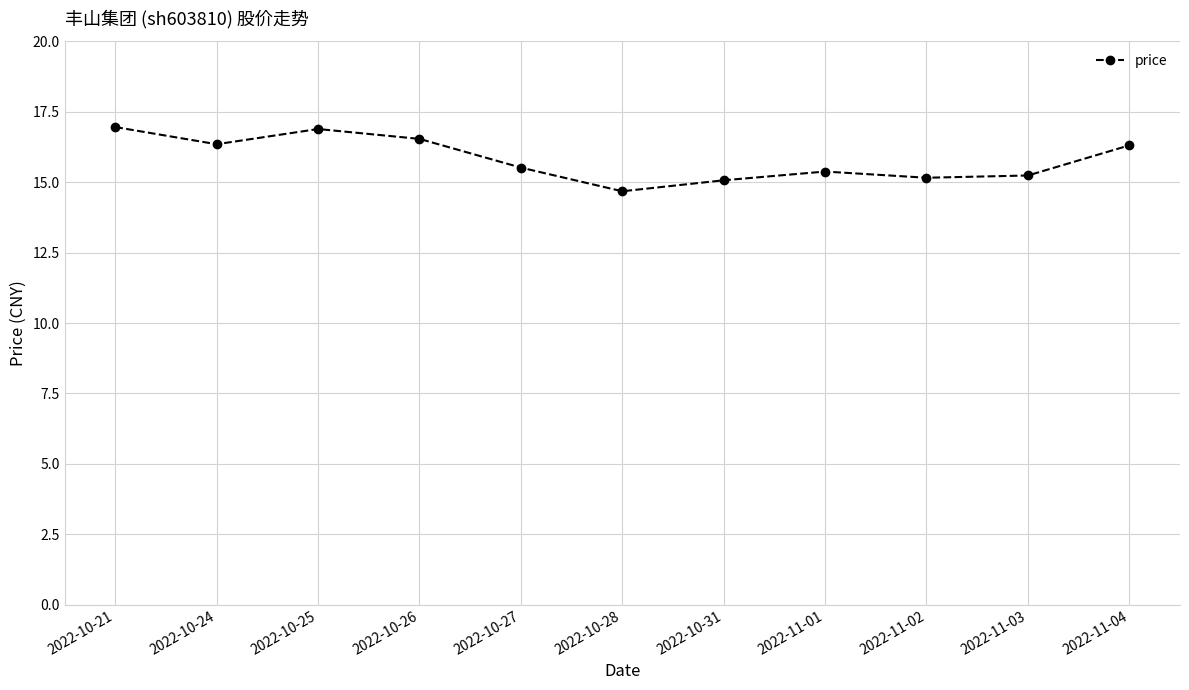

The value at 2022-10-26 is 16.5. True or false?

True